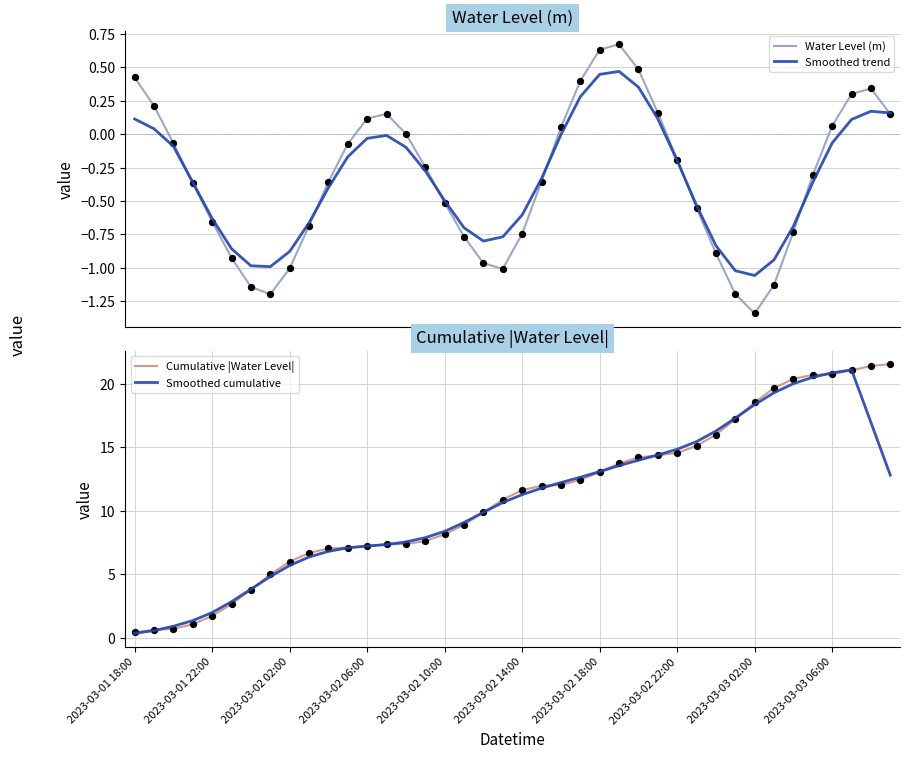

At how many categories does at least one series exceed 0?

40